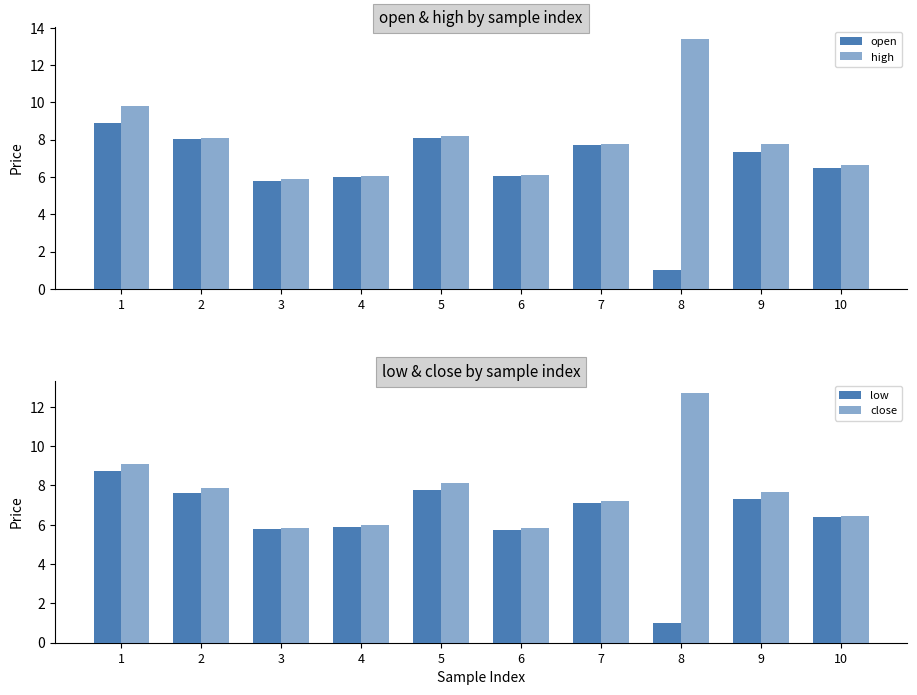

Which series changed the most between 6 and 7?

high